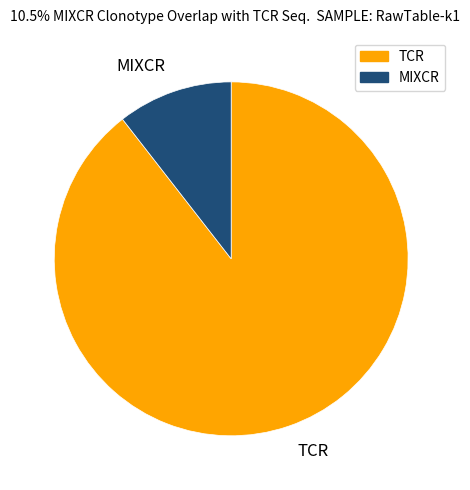

Approximately how many times larger is the value at TCR compared to MIXCR?

8.5